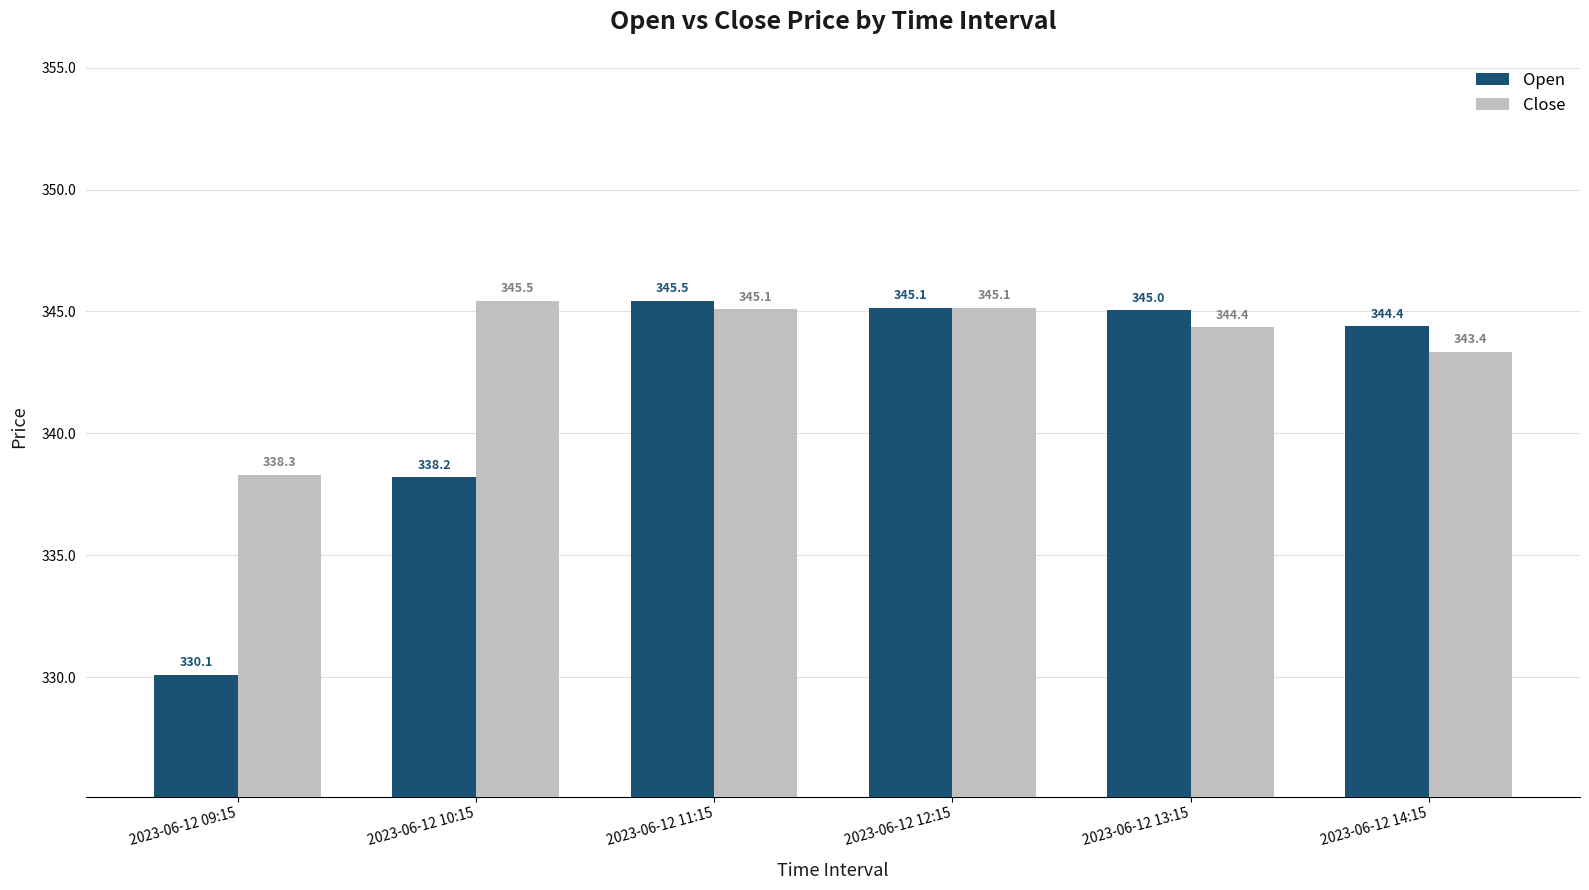

The Close series shows 523.8 at 2023-06-12 14:15. True or false?

False